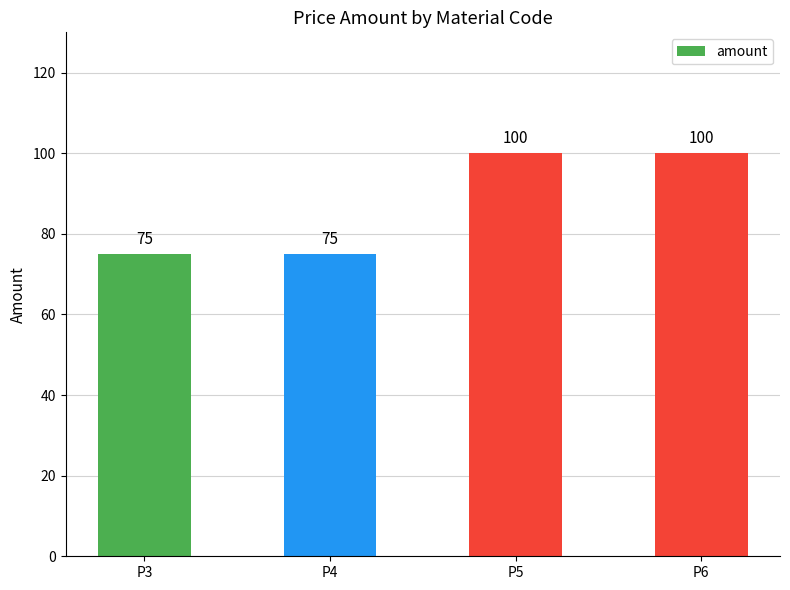

Count the values in the range 75 to 100.

4